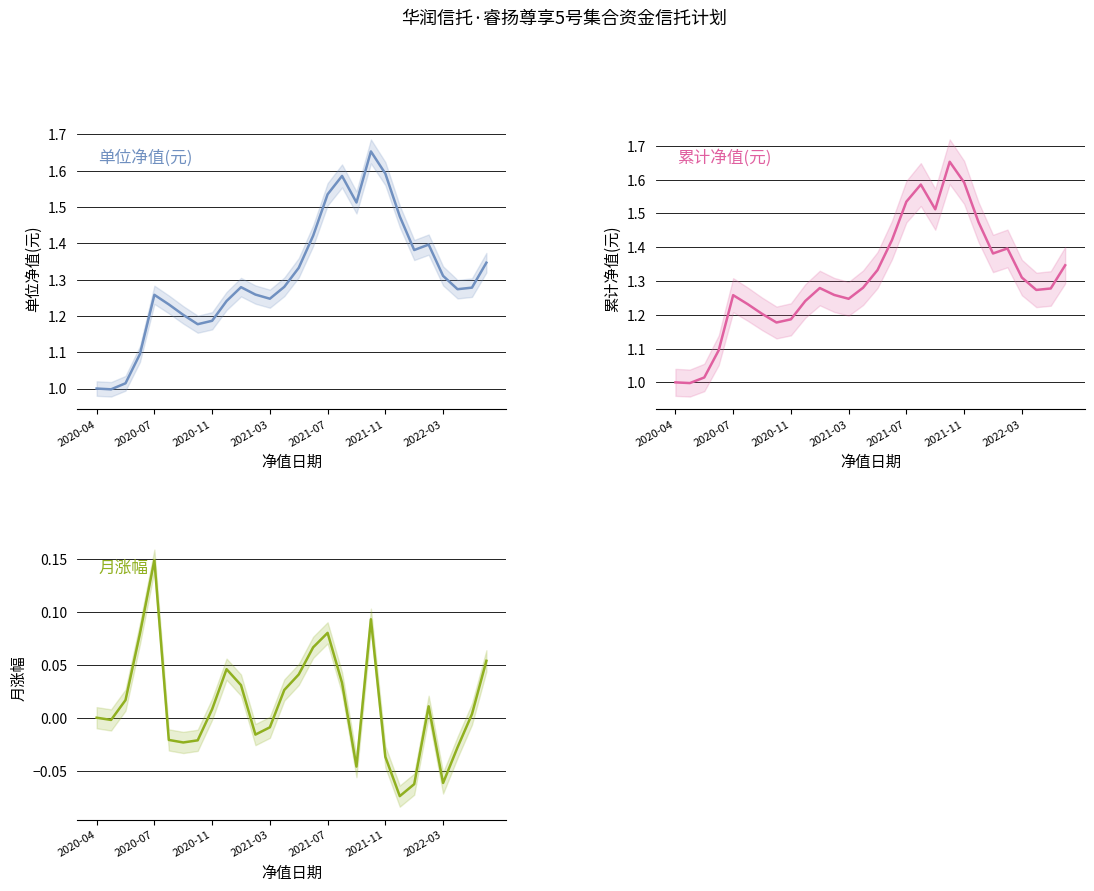

Is the value of 单位净值(元) at 8 greater than the value of 累计净值(元) at 9?

No